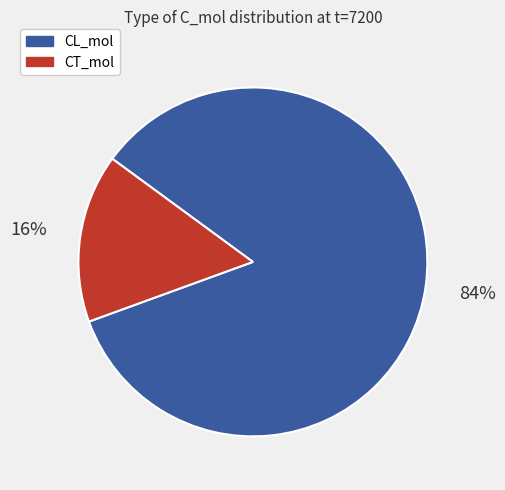

To the nearest percent, what is the average slice percentage?

50%